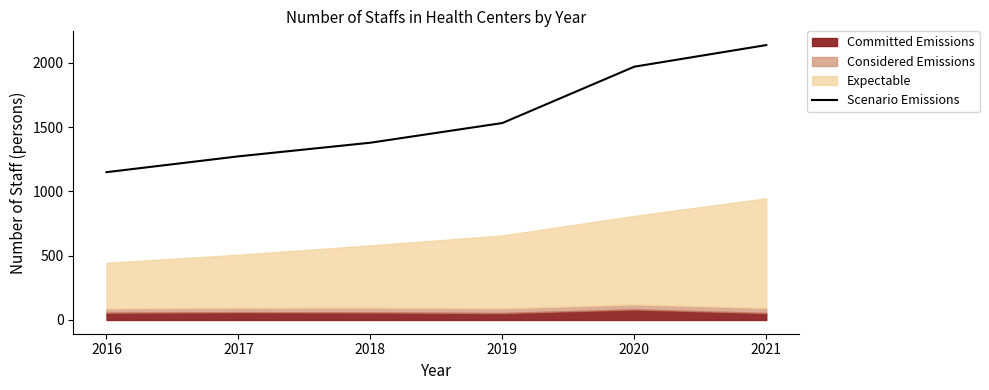

Reading left to right, extract all data points from this chart.

1149	1272	1378	1531	1969	2137